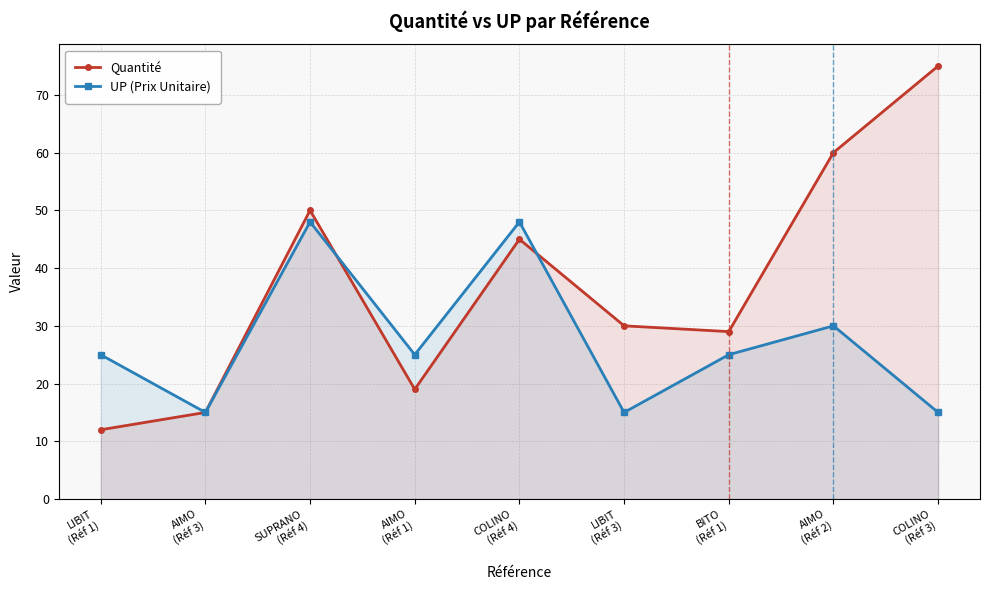

What is the value of the UP (Prix Unitaire) point at the 1st from the left?

25